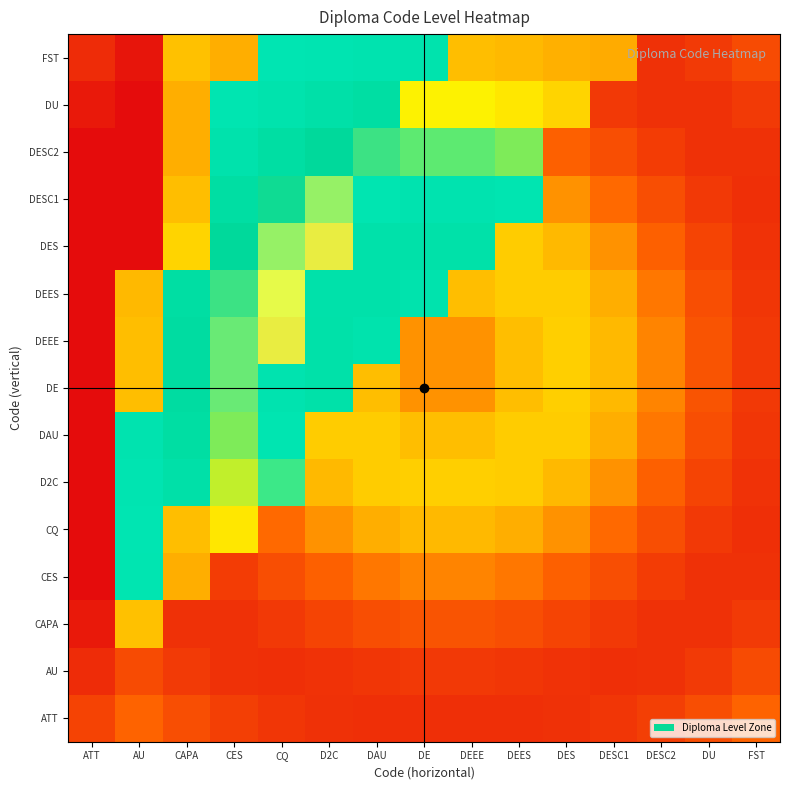

Reading right to left, list all the values displayed in this chart.

ATT: FST=0.2	DU=0.2	DESC2=0.1	DESC1=0.1	DES=0.1	DEES=0.1	DEEE=0.1	DE=0.1	DAU=0.1	D2C=0.1	CQ=0.1	CES=0.1	CAPA=0.2	AU=0.2	ATT=0.2
AU: FST=0.2	DU=0.1	DESC2=0.1	DESC1=0.1	DES=0.1	DEES=0.1	DEEE=0.1	DE=0.1	DAU=0.1	D2C=0.1	CQ=0.1	CES=0.1	CAPA=0.1	AU=0.2	ATT=0.1
CAPA: FST=0.1	DU=0.1	DESC2=0.1	DESC1=0.1	DES=0.2	DEES=0.2	DEEE=0.2	DE=0.2	DAU=0.2	D2C=0.2	CQ=0.1	CES=0.1	CAPA=0.1	AU=0.4	ATT=0.0
CES: FST=0.1	DU=0.1	DESC2=0.1	DESC1=0.2	DES=0.2	DEES=0.3	DEEE=0.3	DE=0.3	DAU=0.3	D2C=0.2	CQ=0.2	CES=0.1	CAPA=0.4	AU=0.6	ATT=0.0
CQ: FST=0.1	DU=0.1	DESC2=0.2	DESC1=0.3	DES=0.3	DEES=0.4	DEEE=0.4	DE=0.4	DAU=0.4	D2C=0.3	CQ=0.3	CES=0.4	CAPA=0.4	AU=0.6	ATT=0.0
D2C: FST=0.1	DU=0.2	DESC2=0.2	DESC1=0.3	DES=0.4	DEES=0.4	DEEE=0.4	DE=0.4	DAU=0.4	D2C=0.4	CQ=0.6	CES=0.5	CAPA=0.7	AU=0.6	ATT=0.0
DAU: FST=0.1	DU=0.2	DESC2=0.3	DESC1=0.4	DES=0.4	DEES=0.4	DEEE=0.4	DE=0.4	DAU=0.4	D2C=0.4	CQ=0.6	CES=0.5	CAPA=0.7	AU=0.6	ATT=0.0
DE: FST=0.1	DU=0.2	DESC2=0.3	DESC1=0.4	DES=0.4	DEES=0.4	DEEE=0.3	DE=0.3	DAU=0.4	D2C=0.6	CQ=0.6	CES=0.8	CAPA=0.7	AU=0.4	ATT=0.0
DEEE: FST=0.1	DU=0.2	DESC2=0.3	DESC1=0.4	DES=0.4	DEES=0.4	DEEE=0.3	DE=0.3	DAU=0.6	D2C=0.6	CQ=0.9	CES=0.8	CAPA=0.7	AU=0.4	ATT=0.0
DEES: FST=0.1	DU=0.2	DESC2=0.3	DESC1=0.4	DES=0.4	DEES=0.4	DEEE=0.4	DE=0.6	DAU=0.6	D2C=0.6	CQ=0.9	CES=0.8	CAPA=0.7	AU=0.4	ATT=0.0
DES: FST=0.1	DU=0.2	DESC2=0.2	DESC1=0.3	DES=0.4	DEES=0.4	DEEE=0.6	DE=0.6	DAU=0.6	D2C=0.9	CQ=0.8	CES=0.7	CAPA=0.4	AU=0.0	ATT=0.0
DESC1: FST=0.1	DU=0.1	DESC2=0.2	DESC1=0.3	DES=0.3	DEES=0.6	DEEE=0.6	DE=0.6	DAU=0.6	D2C=0.8	CQ=0.8	CES=0.7	CAPA=0.4	AU=0.0	ATT=0.0
DESC2: FST=0.1	DU=0.1	DESC2=0.1	DESC1=0.2	DES=0.2	DEES=0.5	DEEE=0.5	DE=0.5	DAU=0.8	D2C=0.7	CQ=0.7	CES=0.6	CAPA=0.4	AU=0.0	ATT=0.0
DU: FST=0.1	DU=0.1	DESC2=0.1	DESC1=0.1	DES=0.4	DEES=0.4	DEEE=0.5	DE=0.5	DAU=0.7	D2C=0.7	CQ=0.6	CES=0.6	CAPA=0.4	AU=0.0	ATT=0.0
FST: FST=0.2	DU=0.1	DESC2=0.1	DESC1=0.4	DES=0.4	DEES=0.4	DEEE=0.4	DE=0.6	DAU=0.6	D2C=0.6	CQ=0.6	CES=0.4	CAPA=0.4	AU=0.0	ATT=0.1